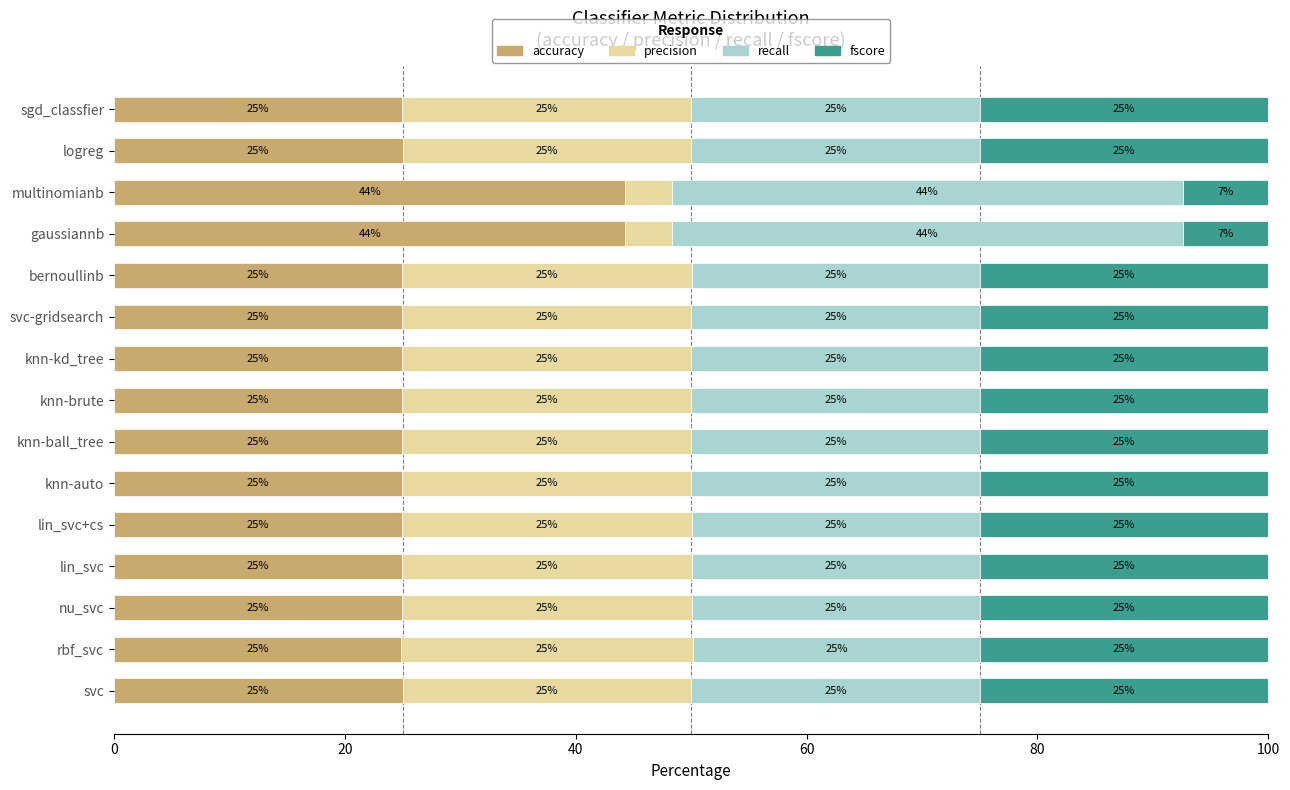

What is the maximum value for accuracy?

44.3